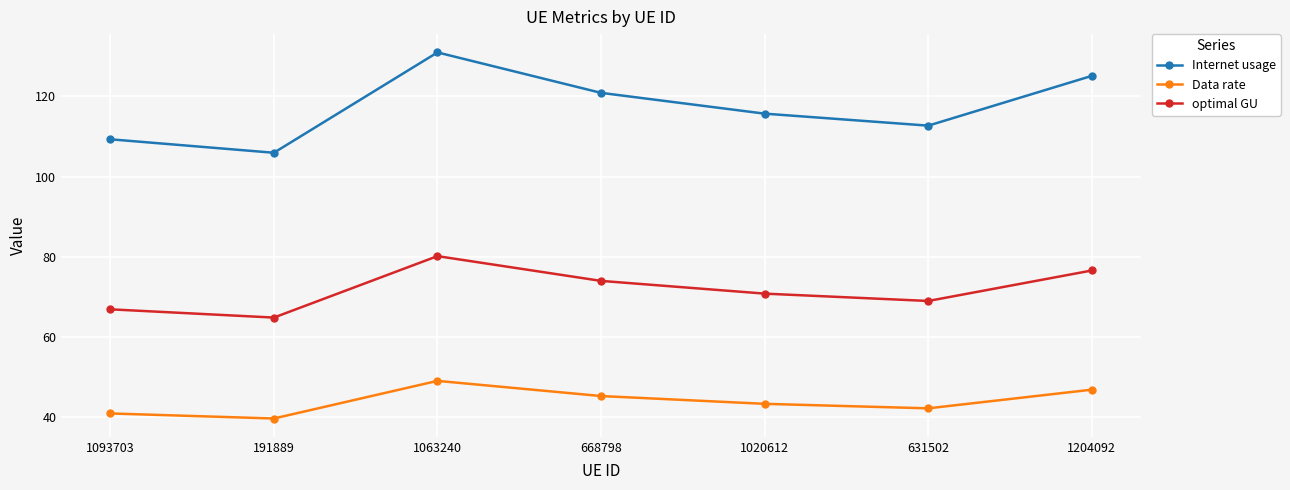

True or false: Internet usage and optimal GU cross at least once.

False